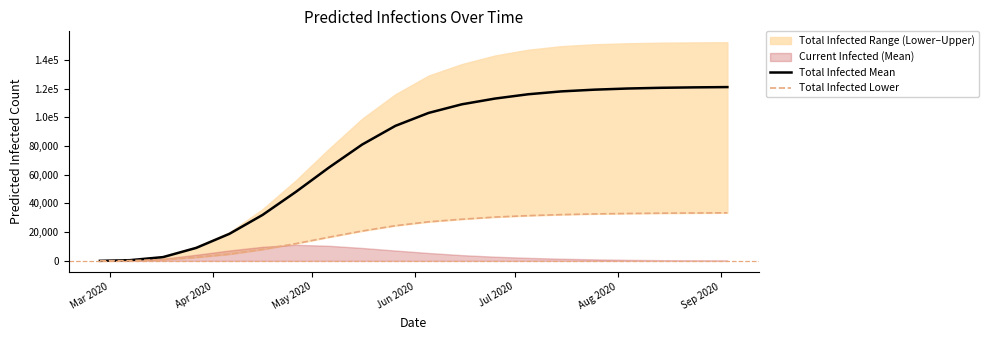

The value of Total Infected Mean at 18 is 191759. True or false?

False